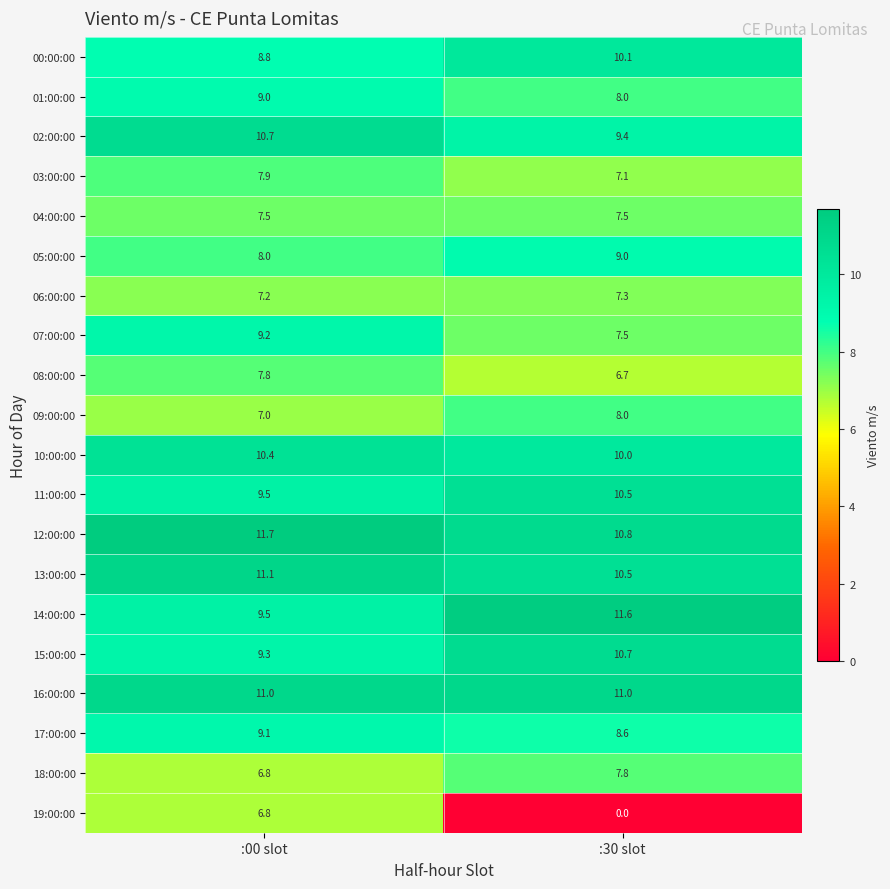

At which label does 15:00:00 first exceed 10?

:30 slot